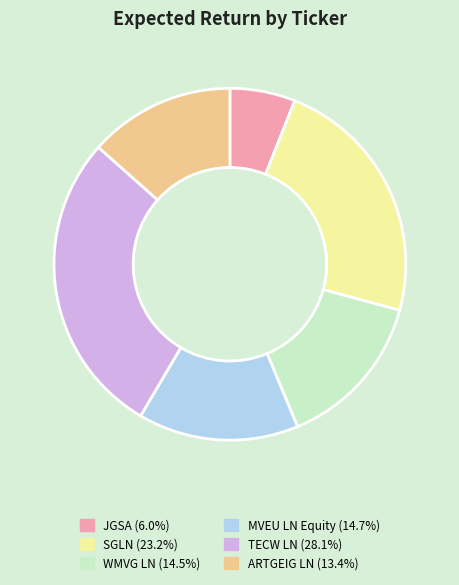

Count the number of slices in the pie.

6